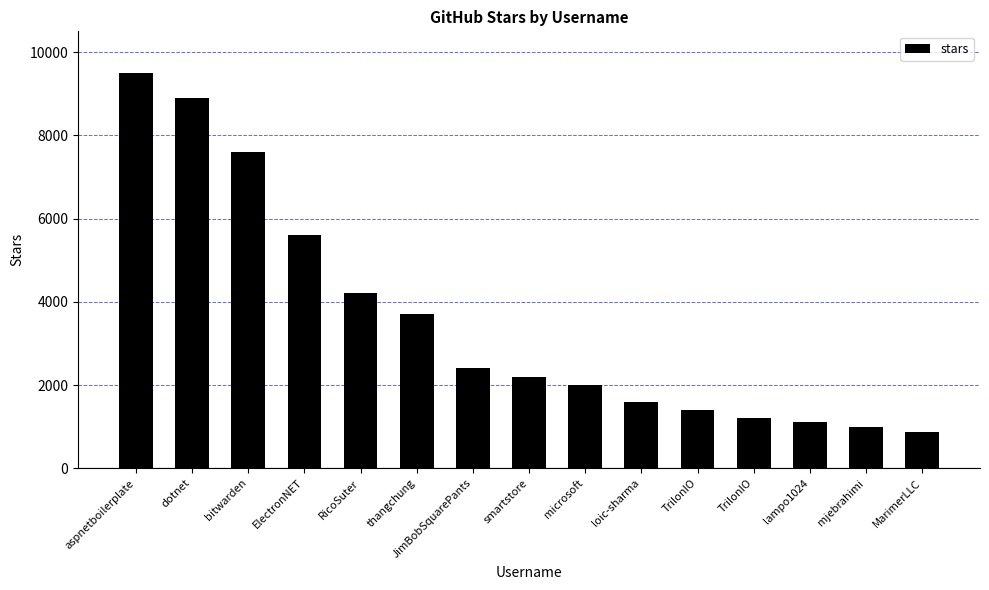

Reading right to left, transcribe all the data shown in this chart.

MarimerLLC=877	mjebrahimi=999	lampo1024=1100	TrilonIO=1200	TrilonIO=1400	loic-sharma=1600	microsoft=2000	smartstore=2200	JimBobSquarePants=2400	thangchung=3700	RicoSuter=4200	ElectronNET=5600	bitwarden=7600	dotnet=8900	aspnetboilerplate=9500